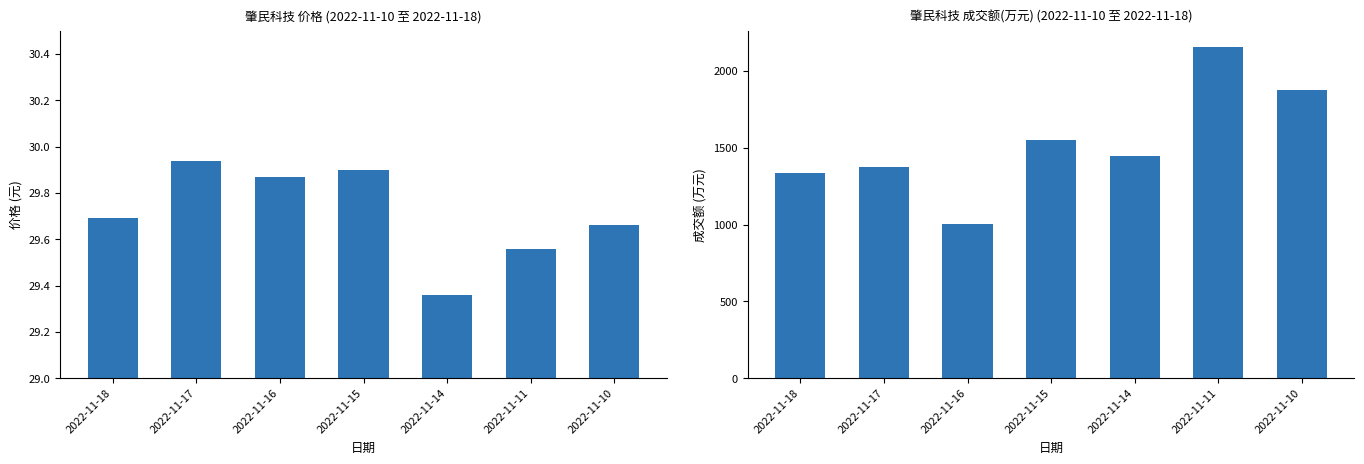

List the series in order of their peak value, lowest first.

价格, 成交额(万元)